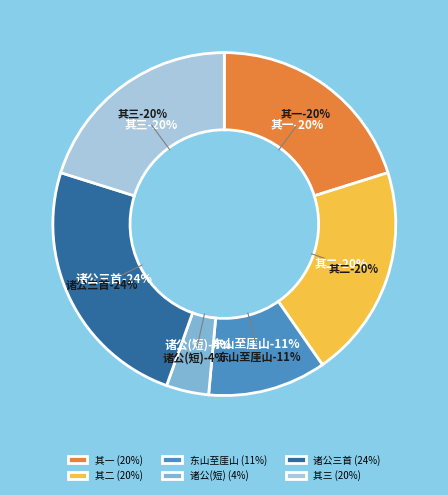

Between 诸公唱和多记经历之事因感昔游复用元韵凡三首 其二 and 诸公唱和多记经历之事因感昔游复用元韵凡, which is larger?

诸公唱和多记经历之事因感昔游复用元韵凡三首 其二